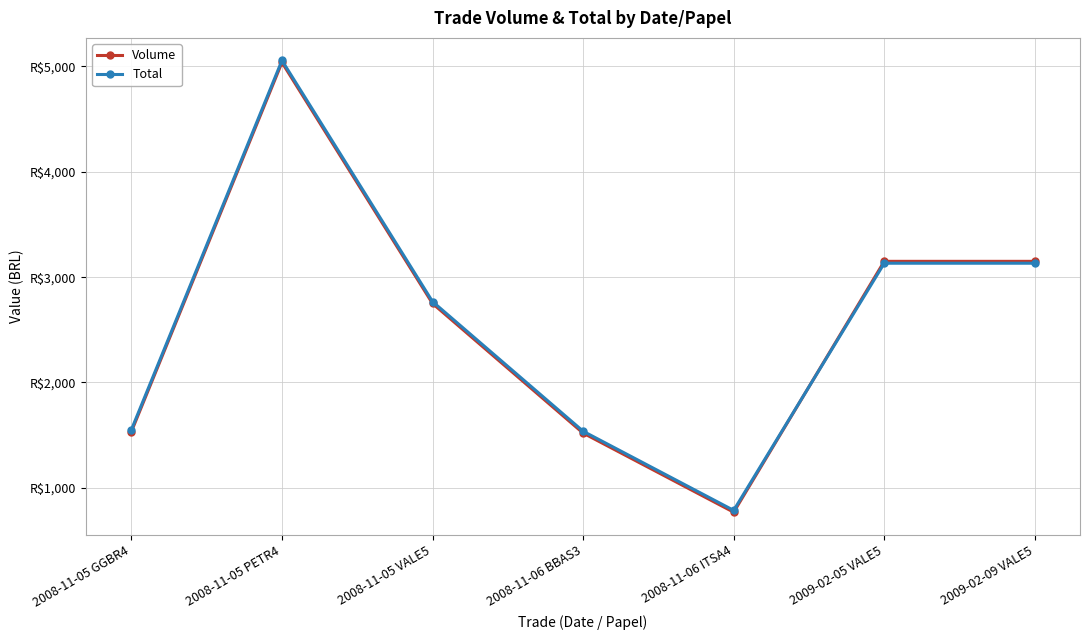

Does the chart display data point markers on the line(s)?

Yes